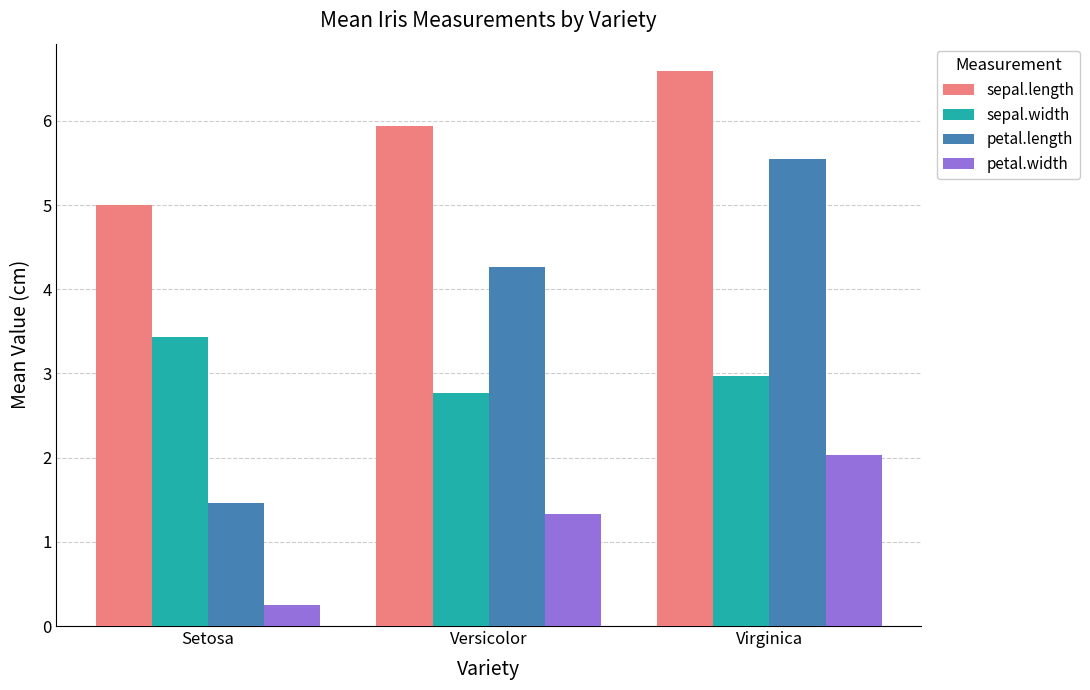

Which label corresponds to the smallest value in the chart?

Setosa